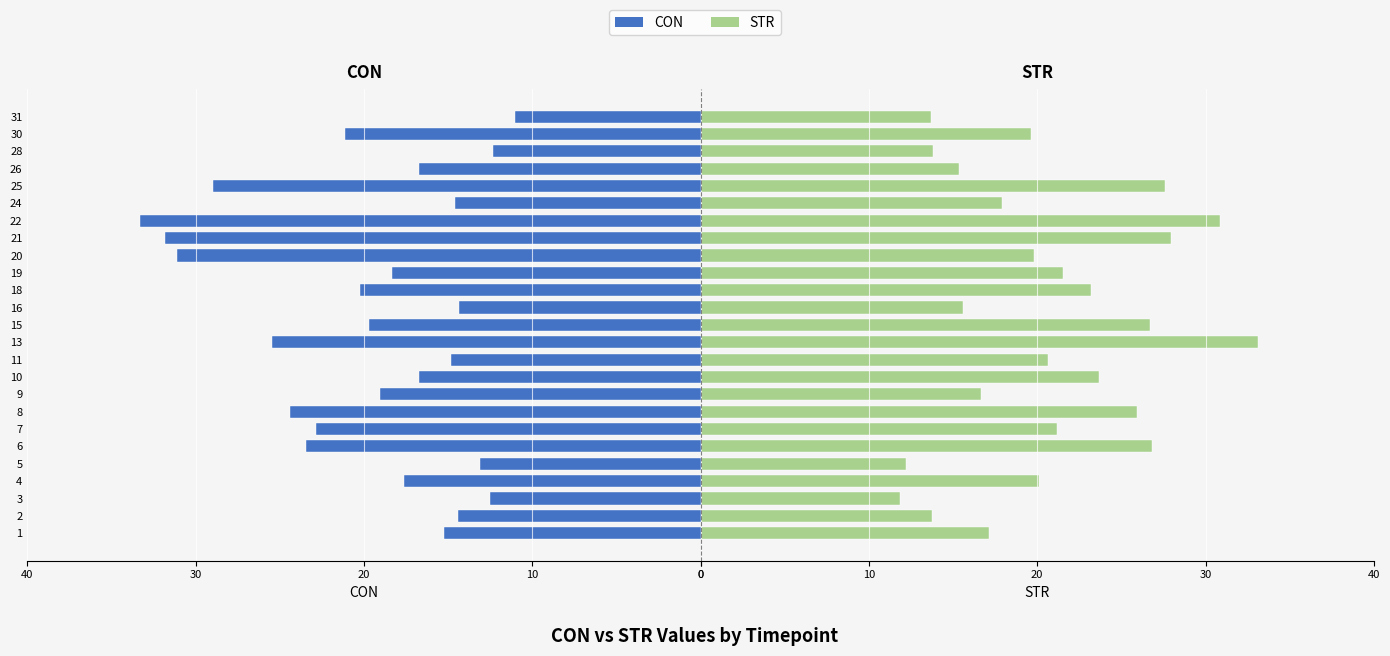

At how many categories does at least one series exceed 17?

17